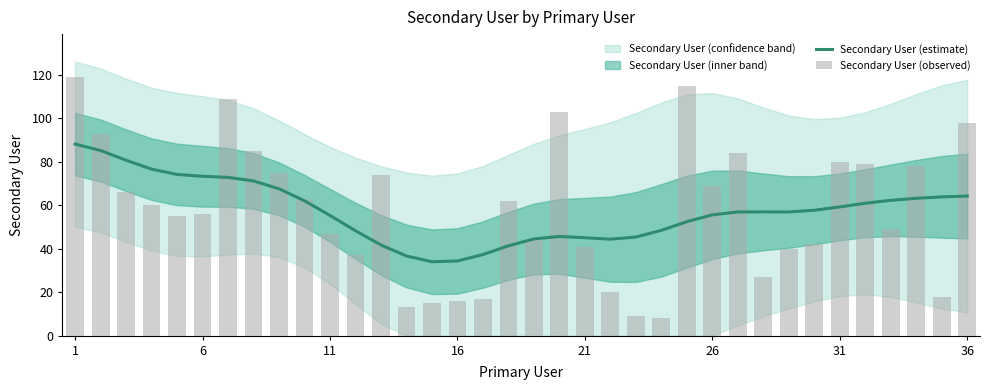

Where does the Secondary User (estimate) series first go above 56?

1